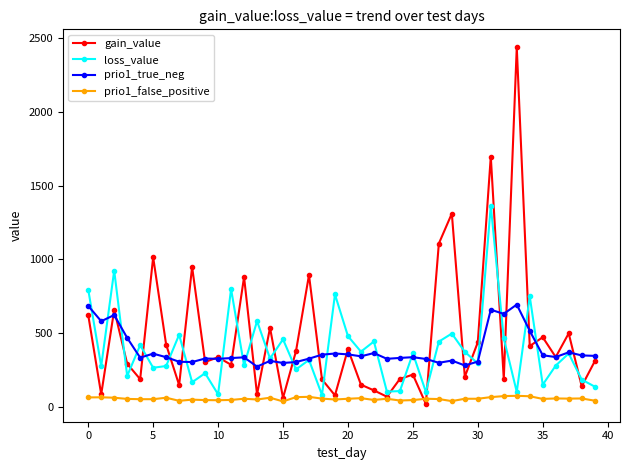

True or false: loss_value has more than 0 interior local peaks.

True